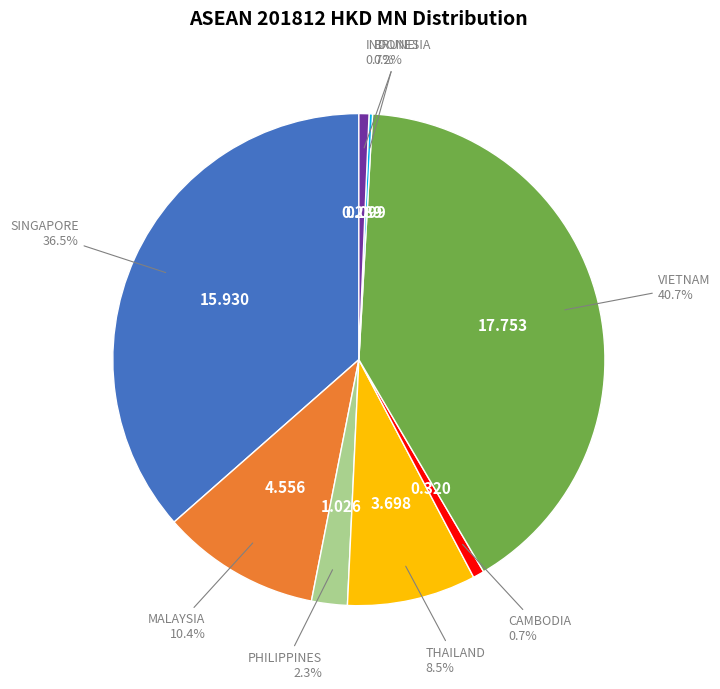

Which category has the biggest portion of the pie?

VIETNAM